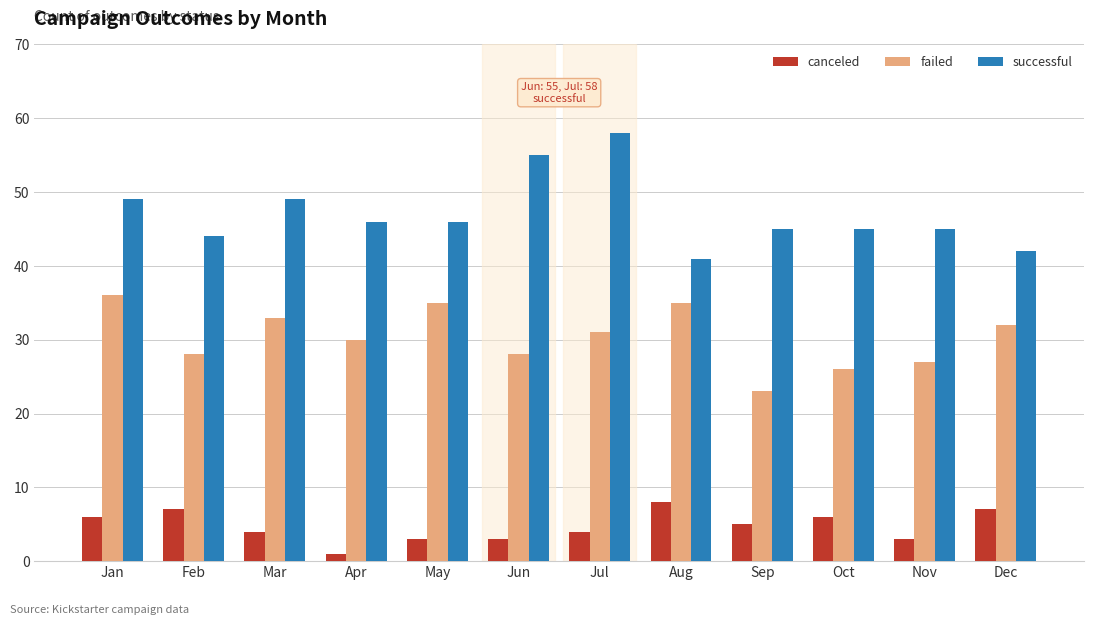

How many groups of bars are there?

12